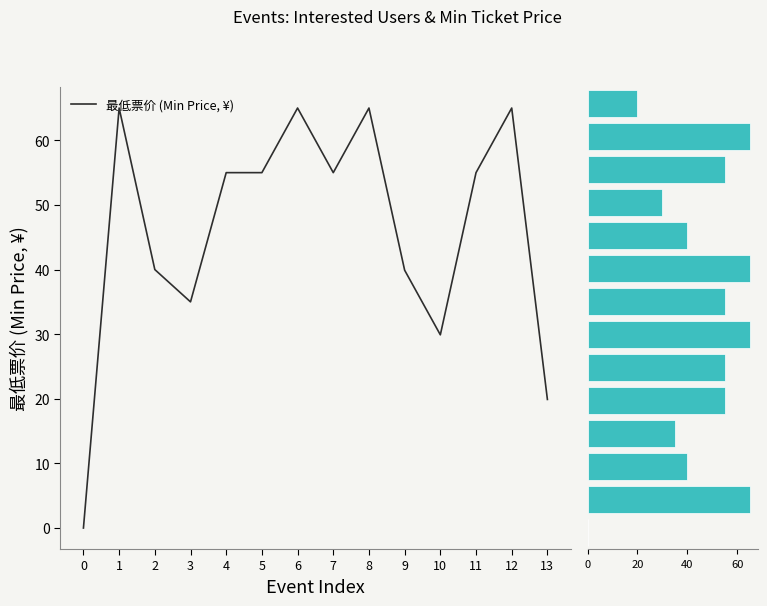

Where does the 最低票价 (Min Price, ¥) series first go above 55?

1